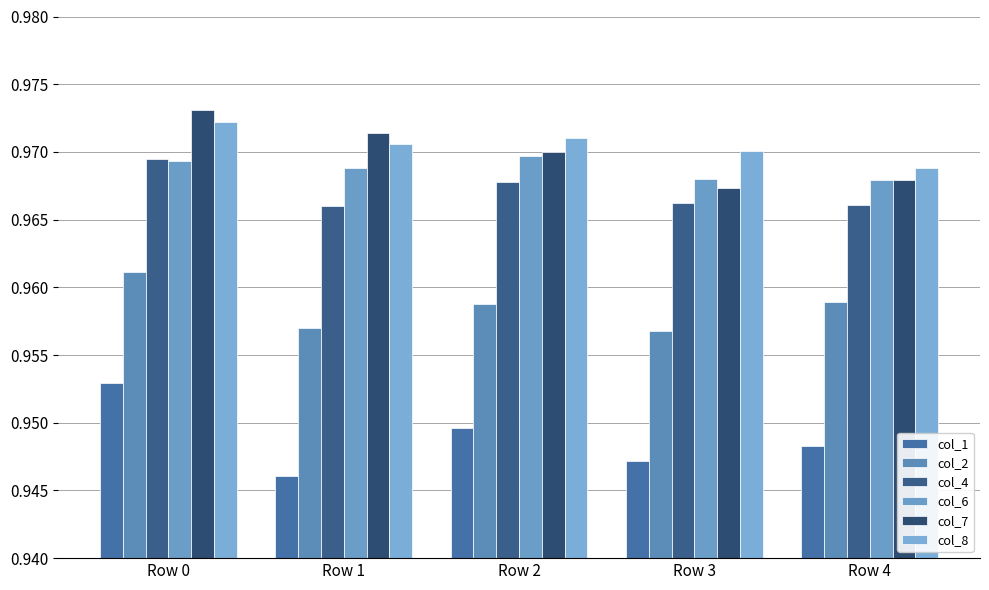

True or false: col_7 has a value of 1.0 at Row 0.

True